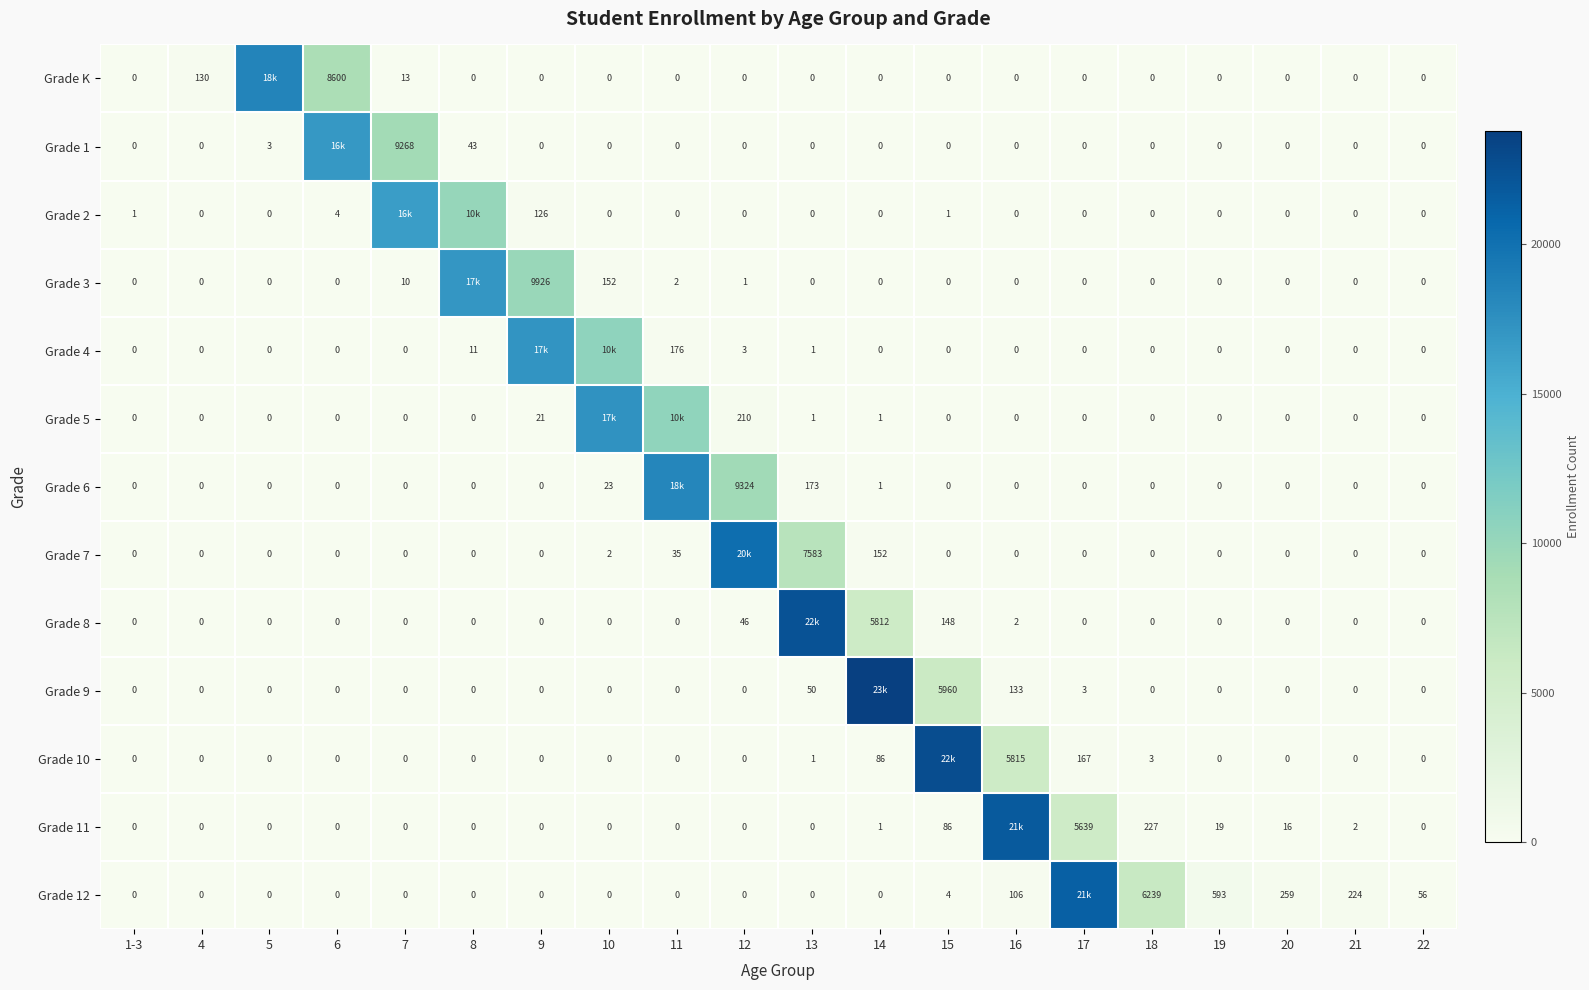

What is the total value across all series at 19?

612